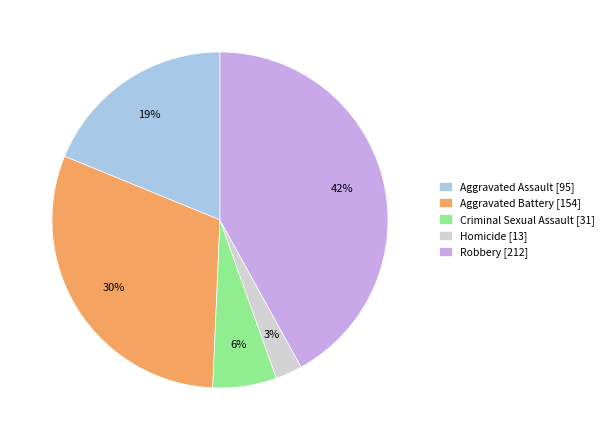

Which has a higher value, Robbery or Homicide?

Robbery